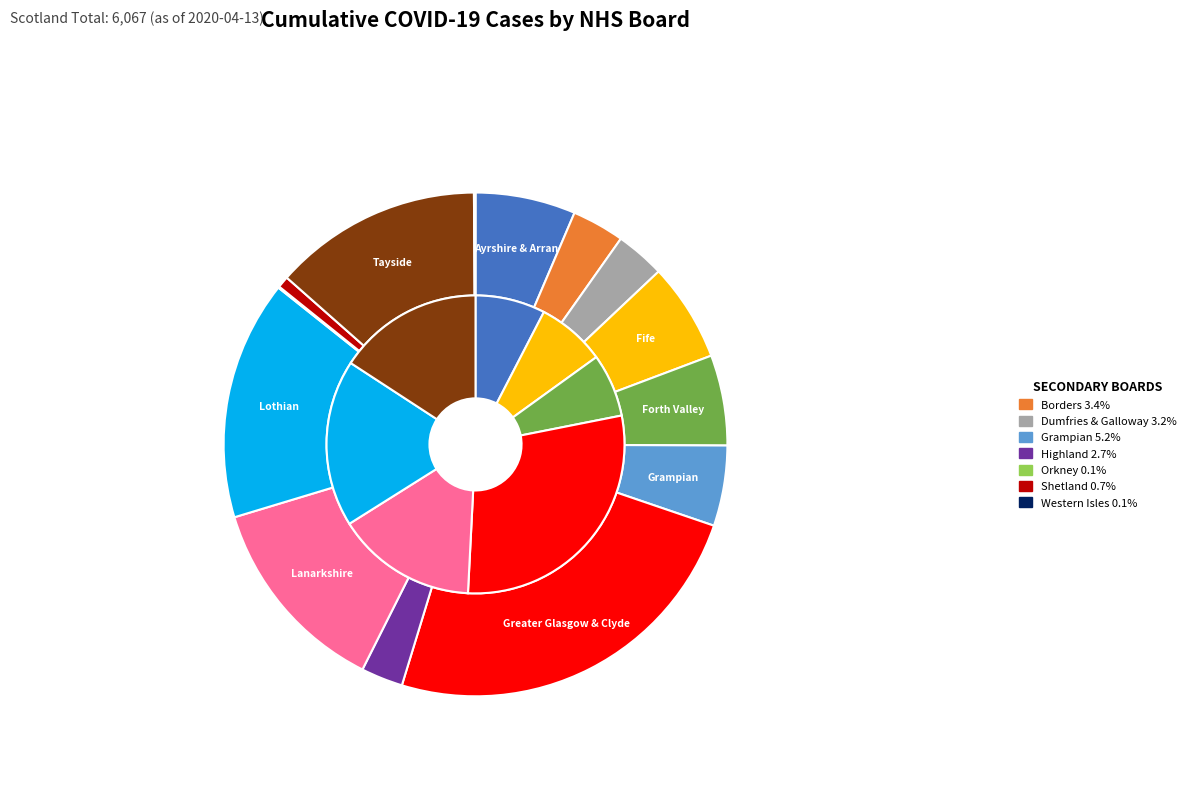

To the nearest percent, what percentage of the pie is NHS Lothian?

15%